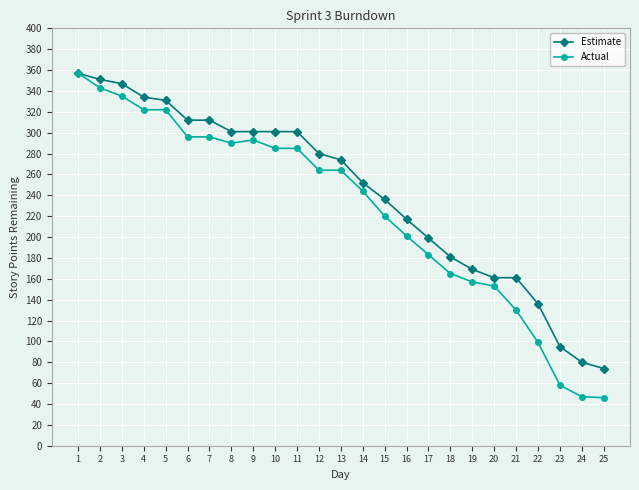

What is the greatest value displayed?

357